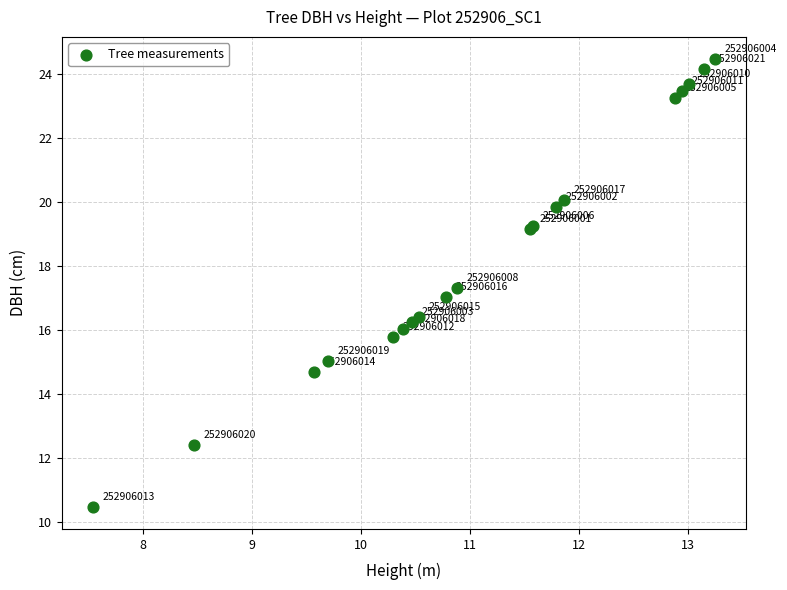

What Y value in the scatter plot is closest to 17?

17.0